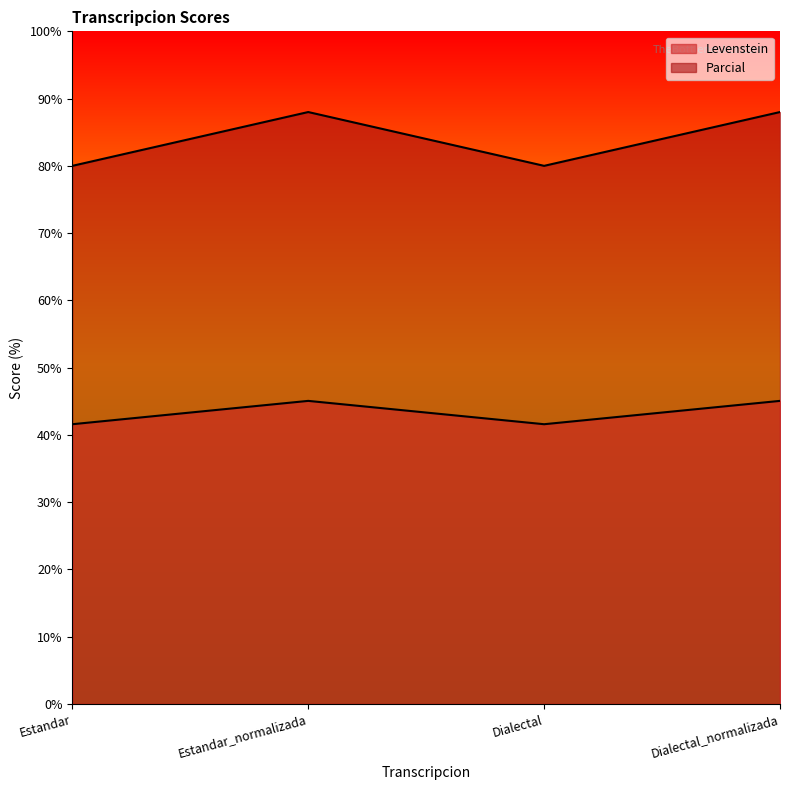

Which series has the largest range (max minus min)?

Parcial